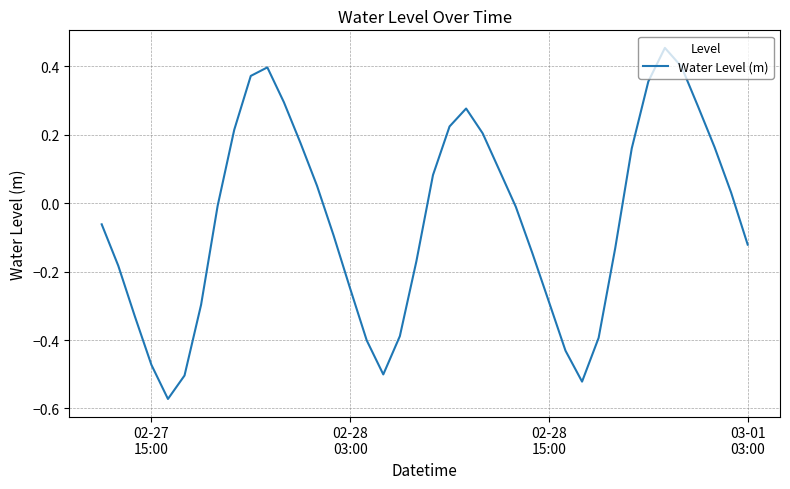

What is the difference between the maximum and minimum values?

1.0